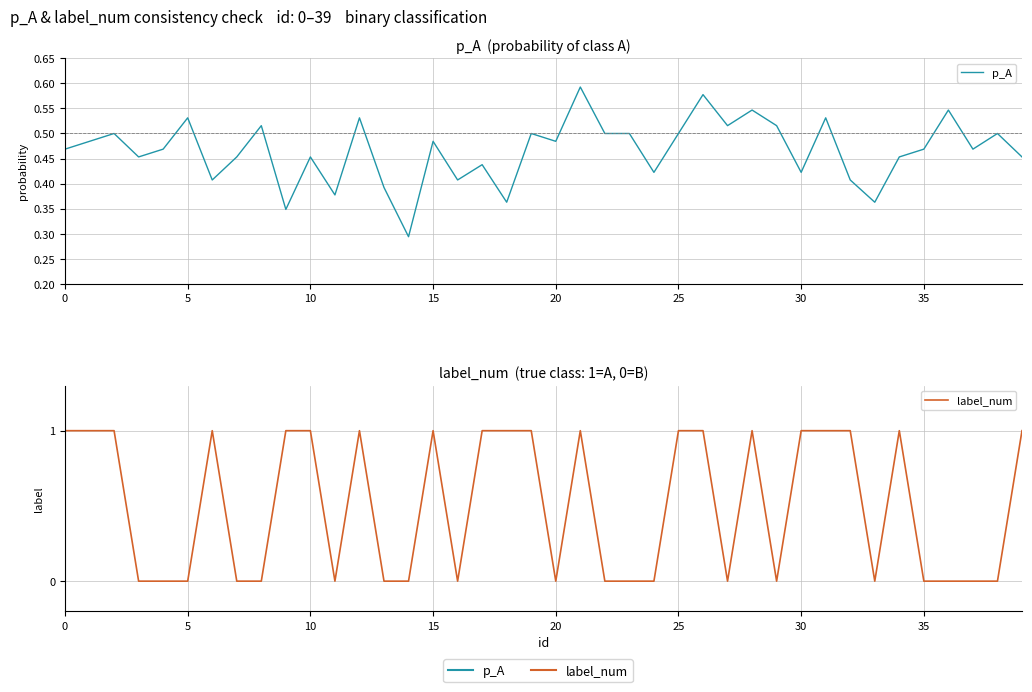

Count the label_num values in the range 0 to 1.

40